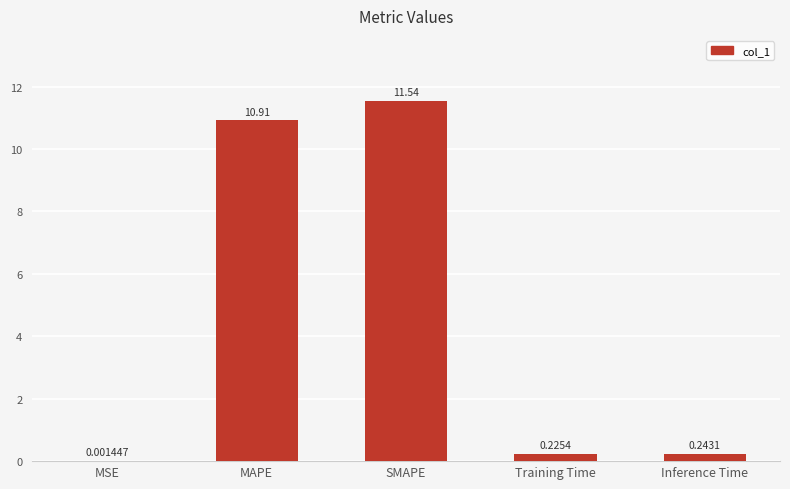

What is the change in value from SMAPE to Training Time?

-11.3